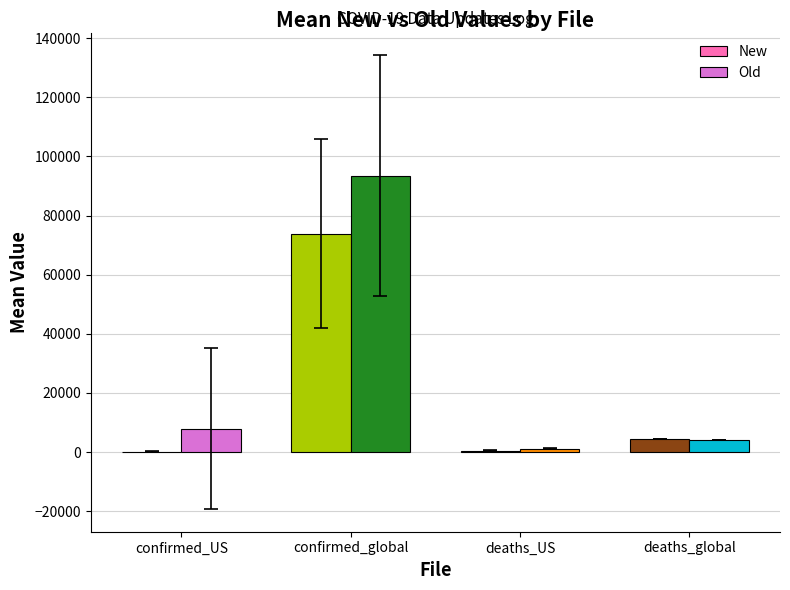

How many groups of bars are there?

4